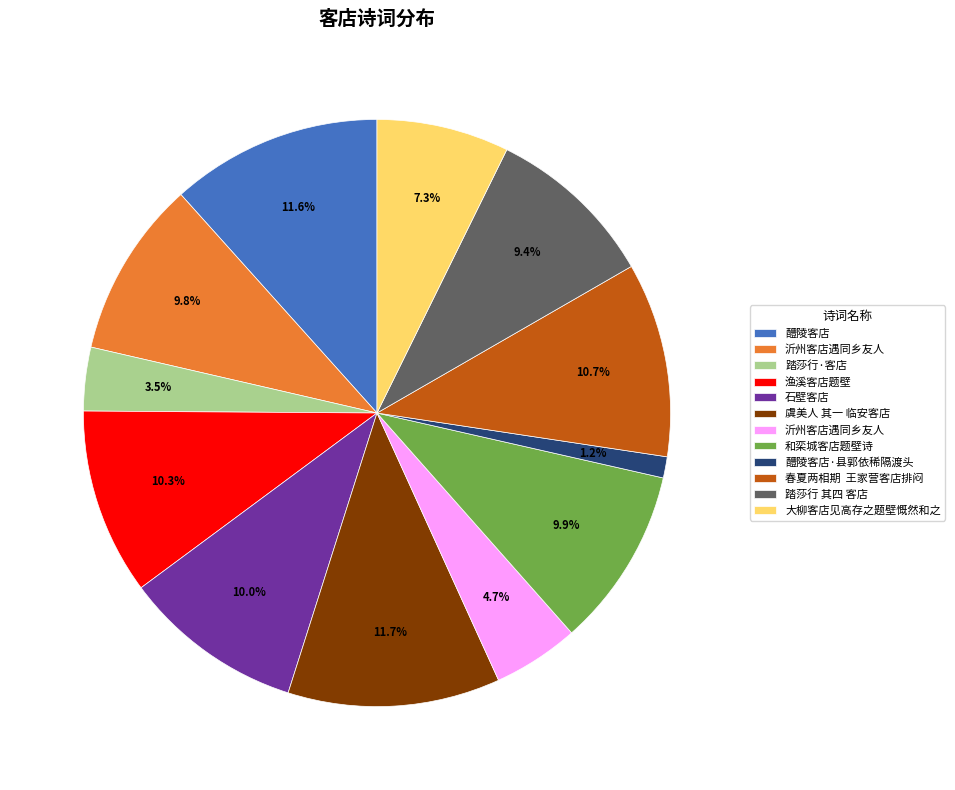

How many segments does this pie chart have?

12